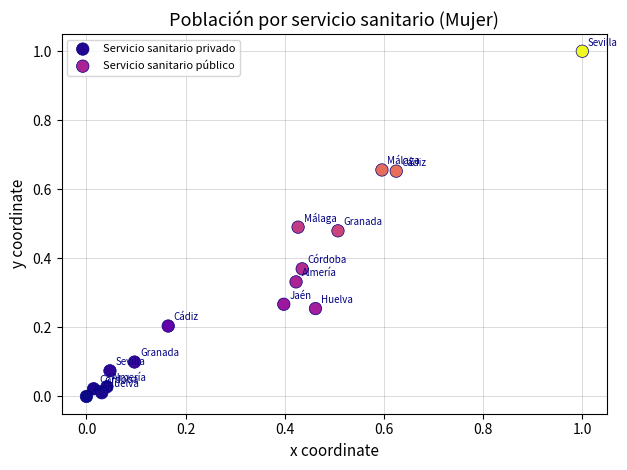

Which series contains the lowest Y value?

Servicio sanitario privado